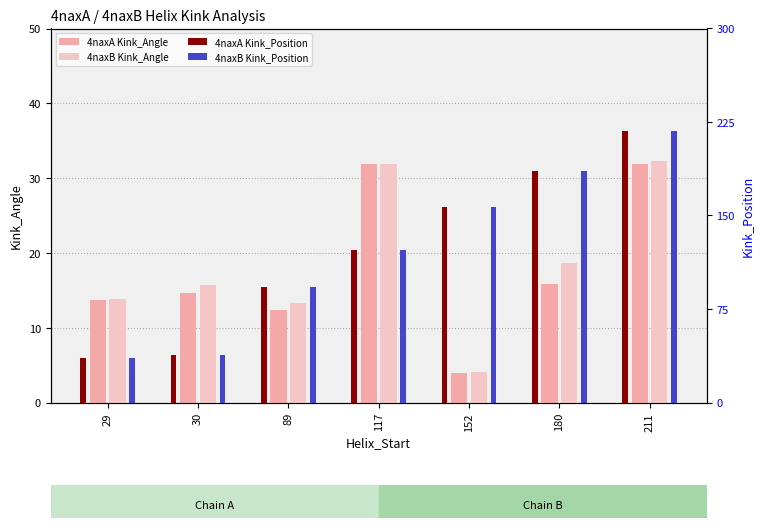

Reading left to right, transcribe all the data shown in this chart.

4naxA Kink_Angle: 29=13.7	30=14.7	89=12.4	117=31.9	152=3.9	180=15.9	211=31.9
4naxB Kink_Angle: 29=13.8	30=15.7	89=13.3	117=31.9	152=4.0	180=18.6	211=32.3
4naxA Kink_Position: 29=36.0	30=38.0	89=93.0	117=122.0	152=157.0	180=186.0	211=218.0
4naxB Kink_Position: 29=36.0	30=38.0	89=93.0	117=122.0	152=157.0	180=186.0	211=218.0